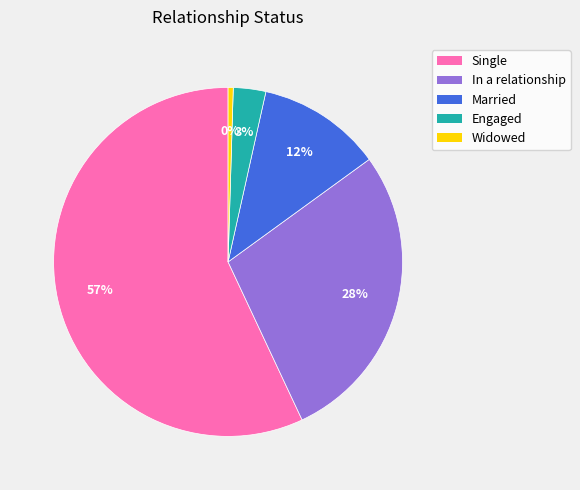

Does Single account for over 50% of the chart?

Yes